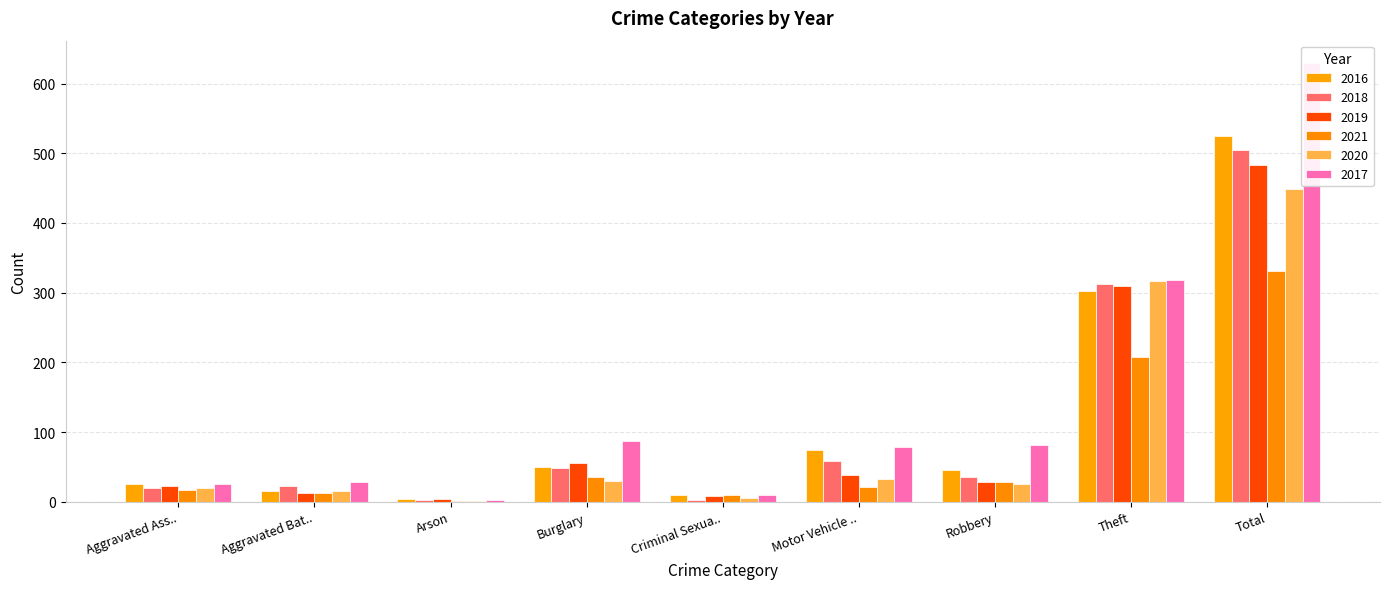

Rank the series at Robbery from lowest to highest value.

2020, 2021, 2019, 2018, 2016, 2017